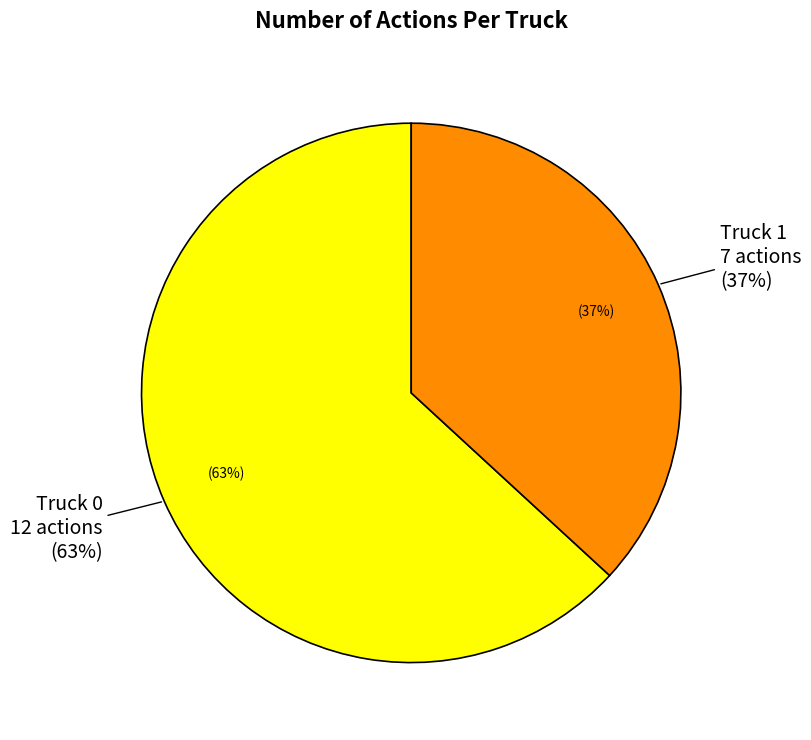

To the nearest percent, what is the combined percentage of Truck 1 and Truck 0?

100%